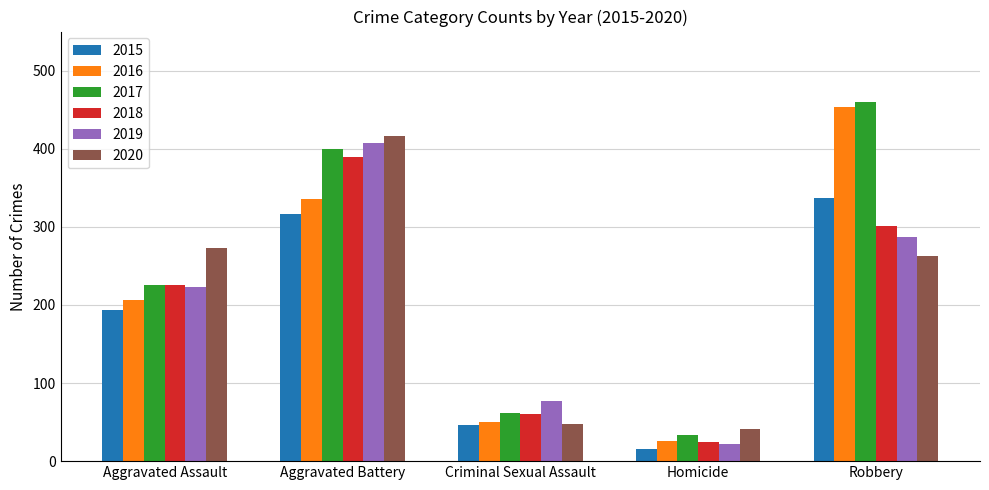

Count the number of data series in this chart.

6